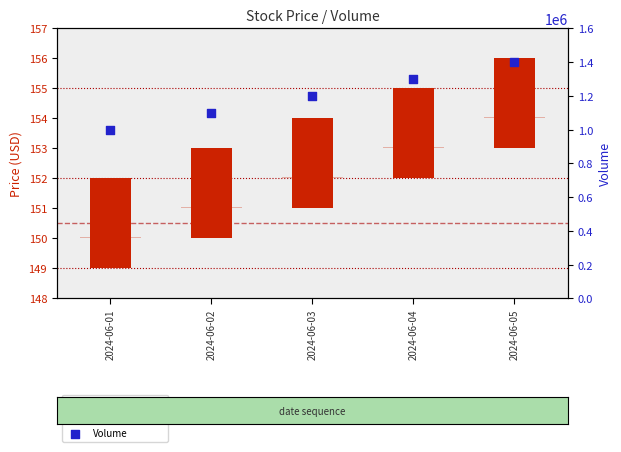

Is the value of High-Low range at 2024-06-01 greater than the value of Volume at 2024-06-05?

No